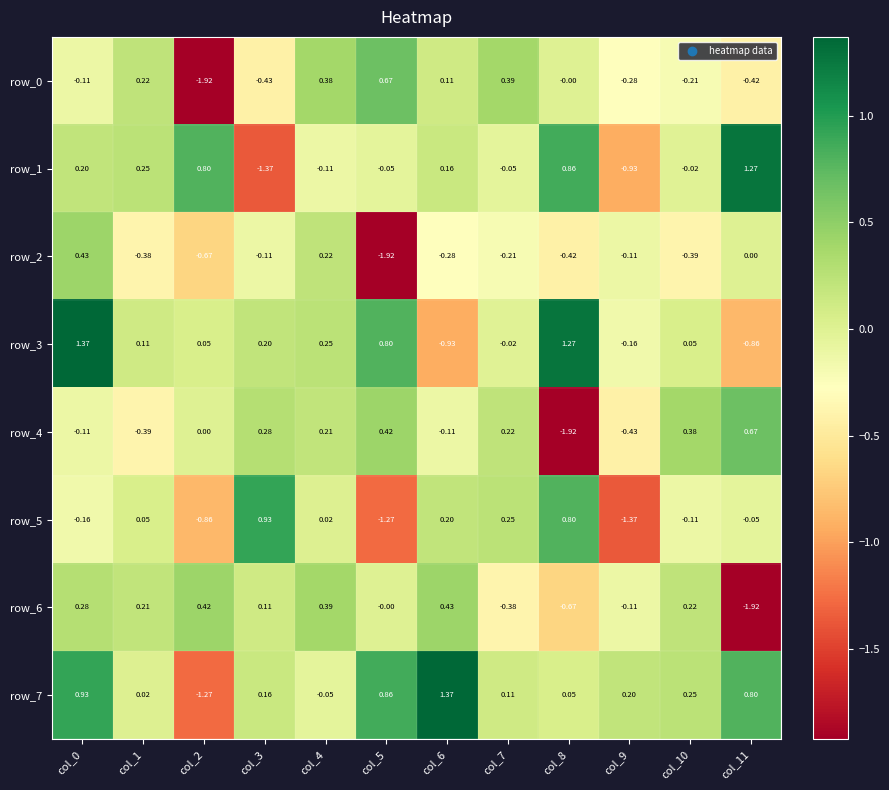

Is the value of row_0 at col_8 greater than the value of row_4 at col_3?

No